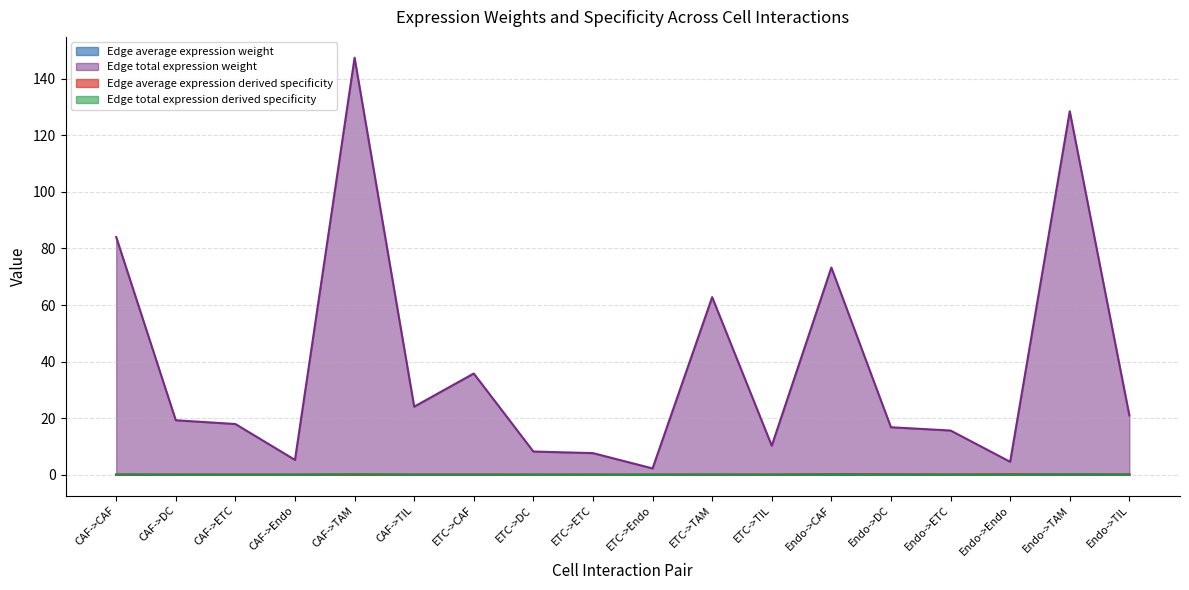

What is the difference between the highest and lowest values at Endo->TAM?

128.5